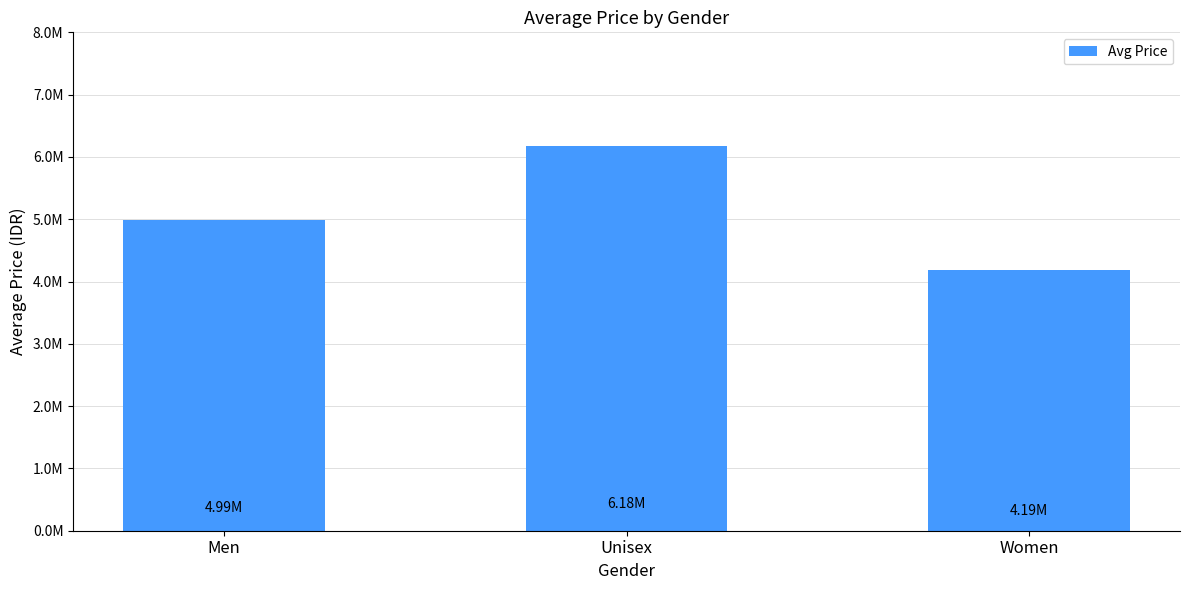

Rank the categories by value from highest to lowest.

Unisex, Men, Women